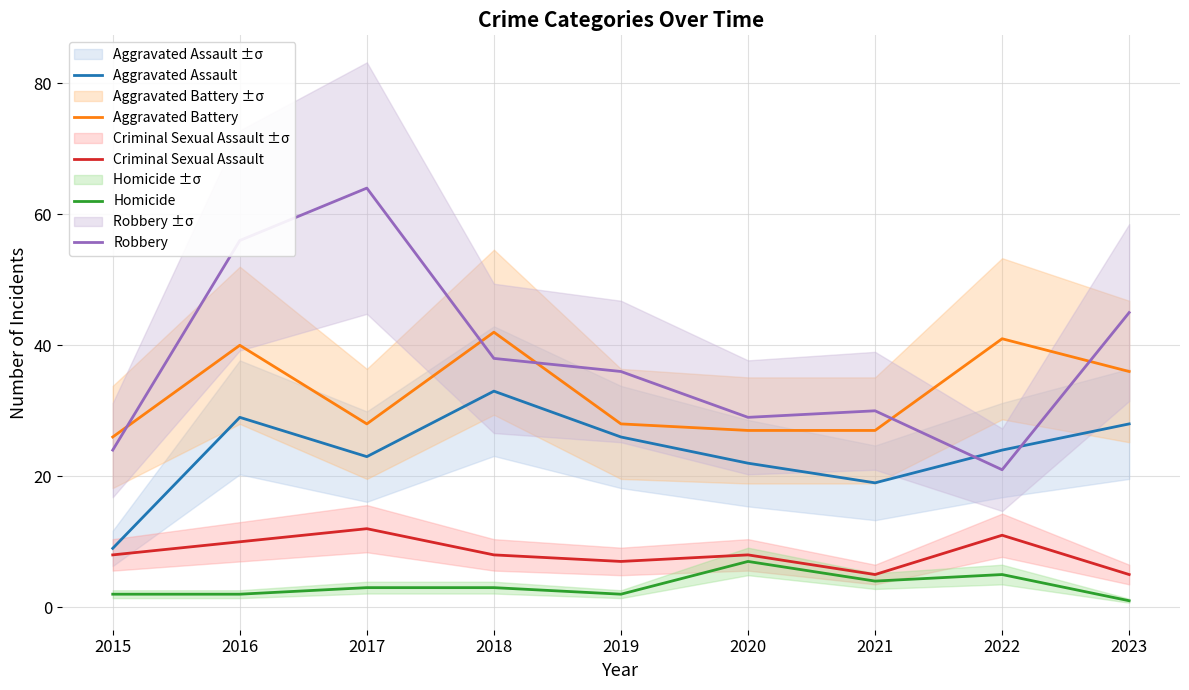

At which category is the sum across all series the highest?

2016